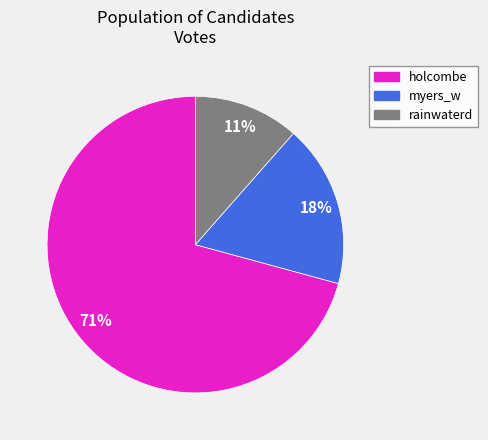

How many slices are in this pie chart?

3